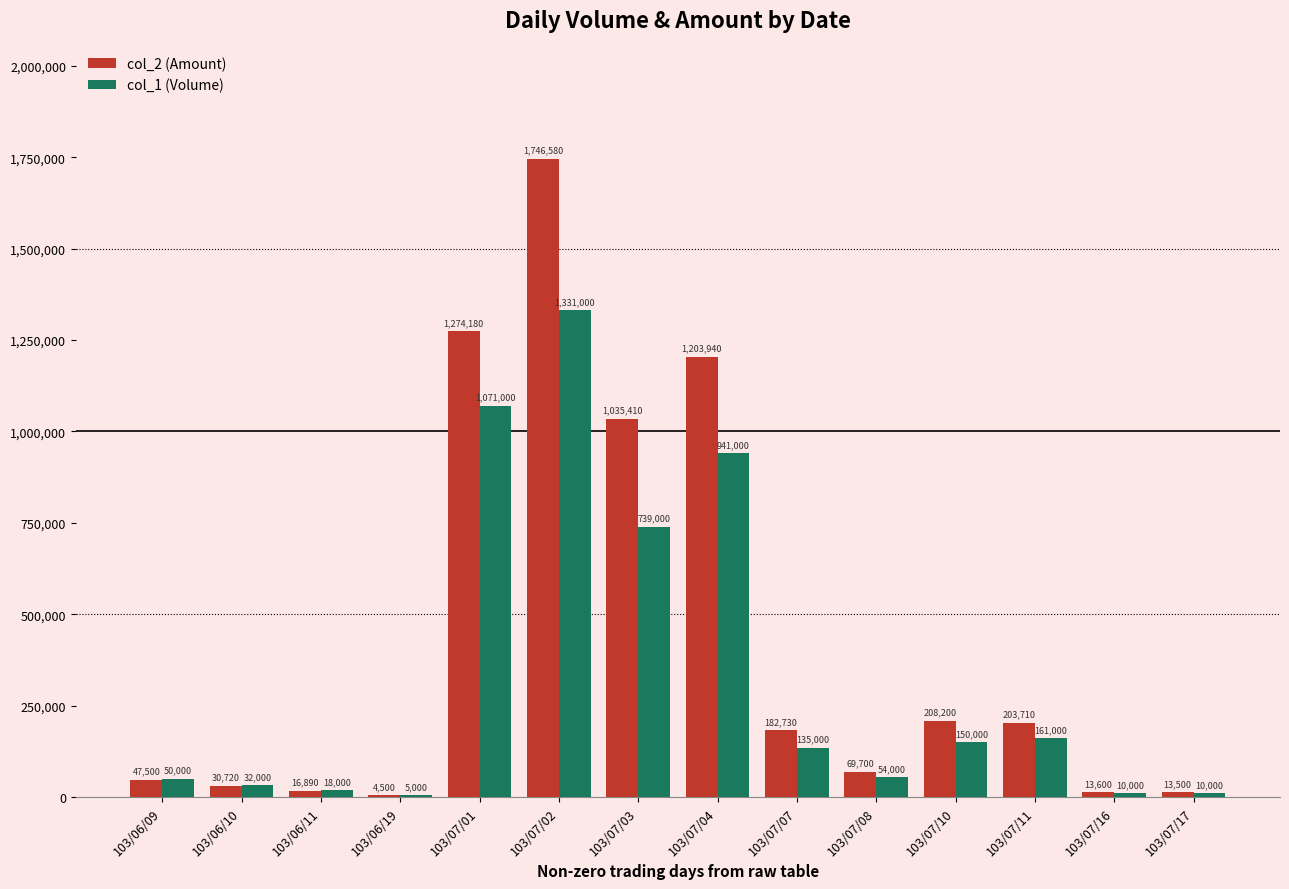

The value of col_1 (Volume) at 103/07/03 is 739000. True or false?

True